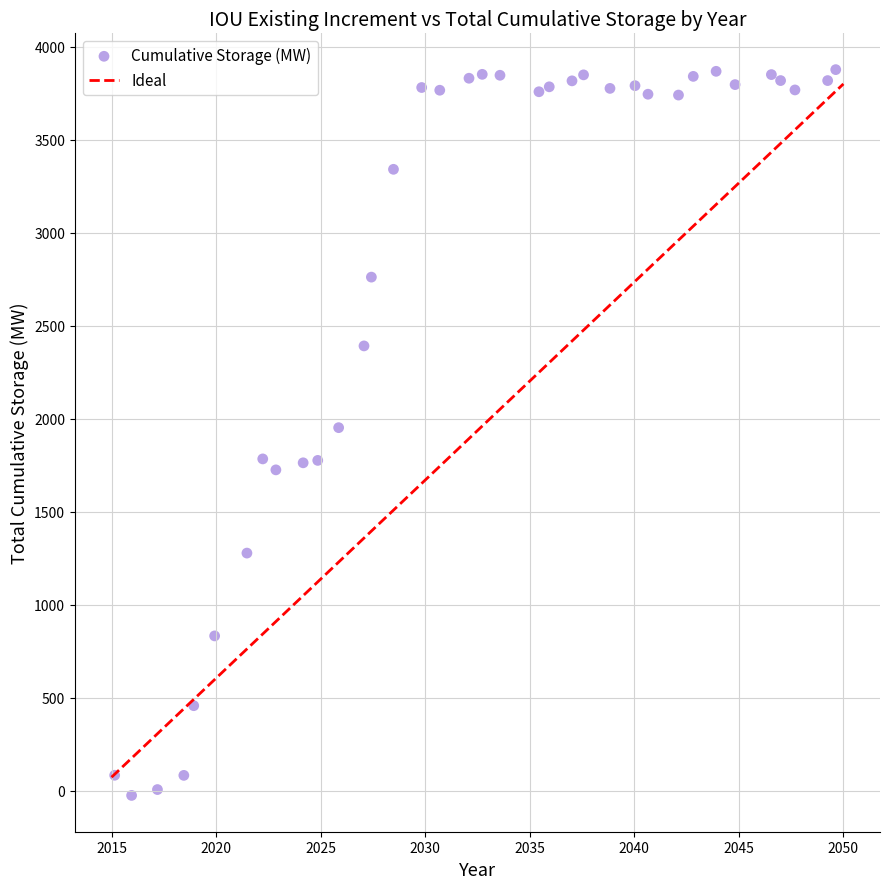

What is the range of X values (max minus min)?

34.5